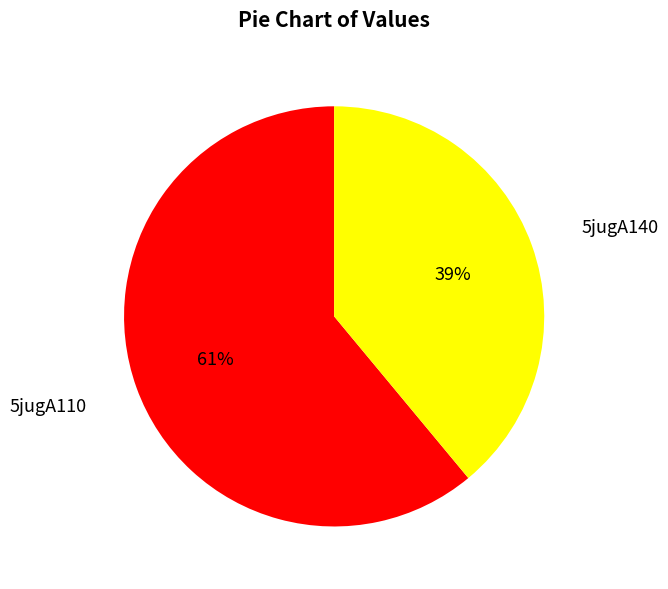

Combined, do 5jugA140 and 5jugA110 account for over 50%?

Yes